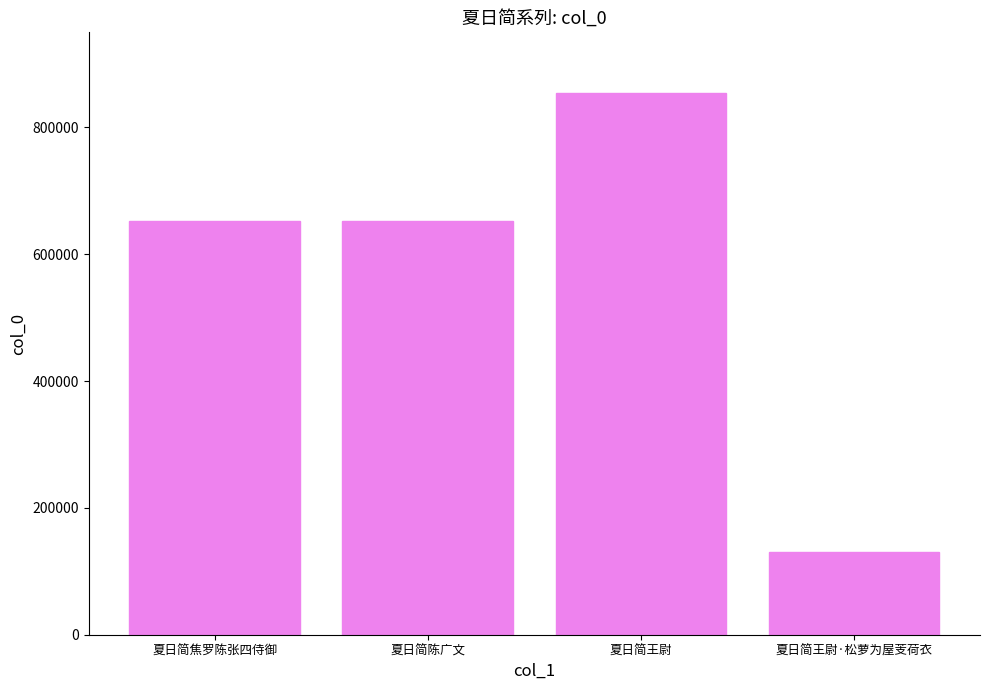

What is the change in value from 夏日简焦罗陈张四侍御 to 夏日简王尉·松萝为屋芰荷衣?

-521645